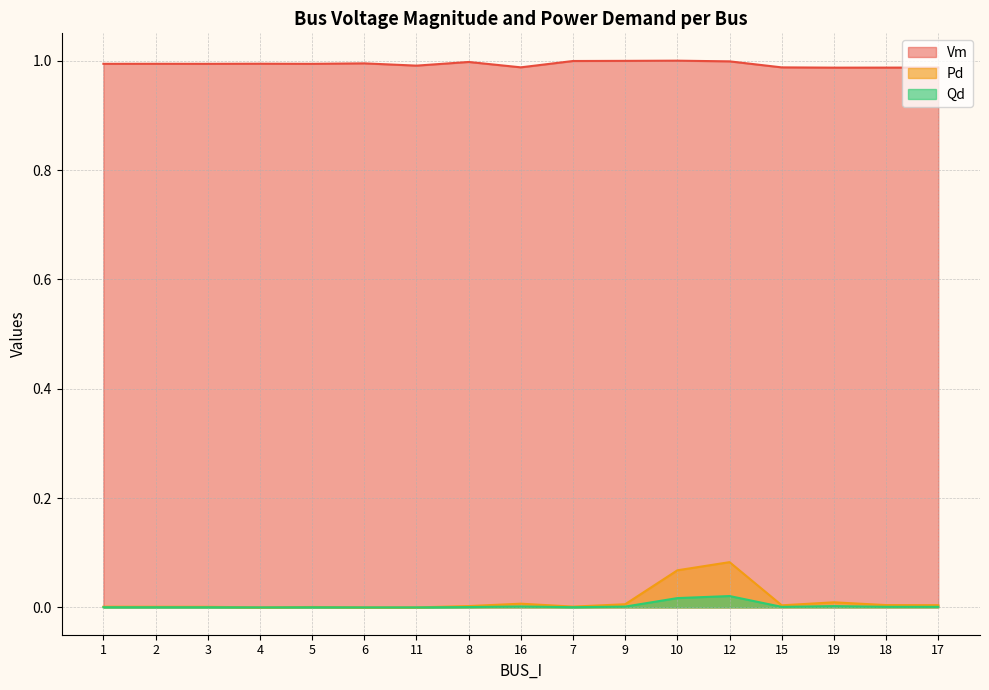

How many lines are shown in the chart?

3